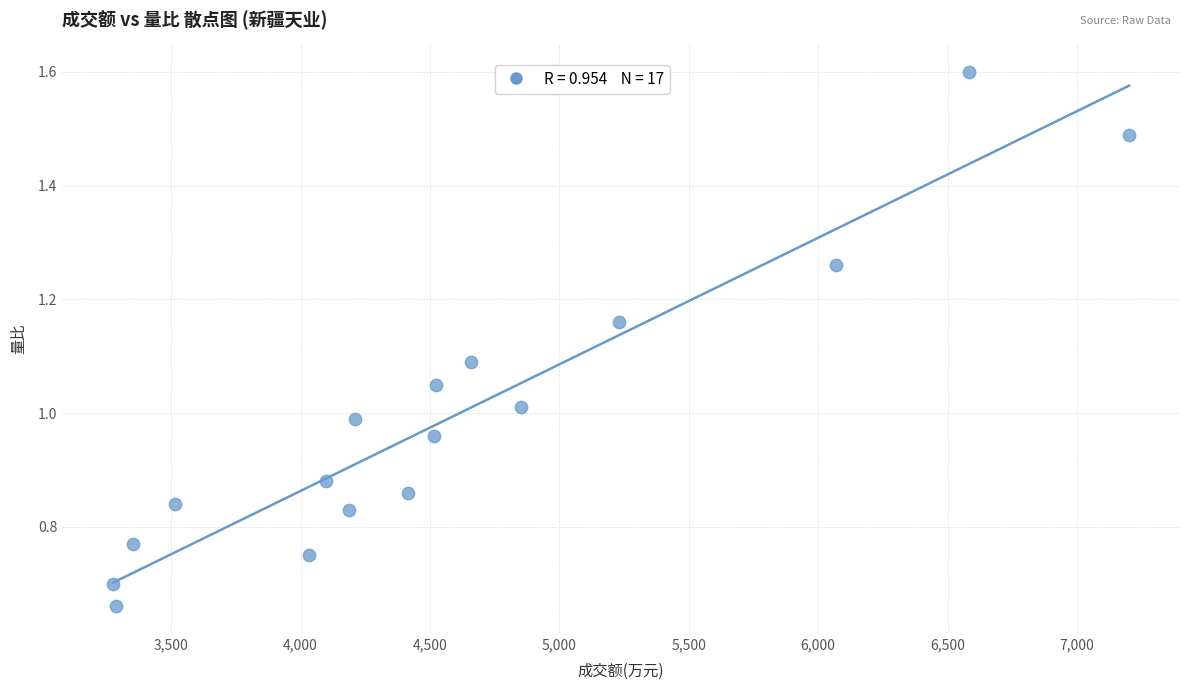

What is the range of X values (max minus min)?

3926.0